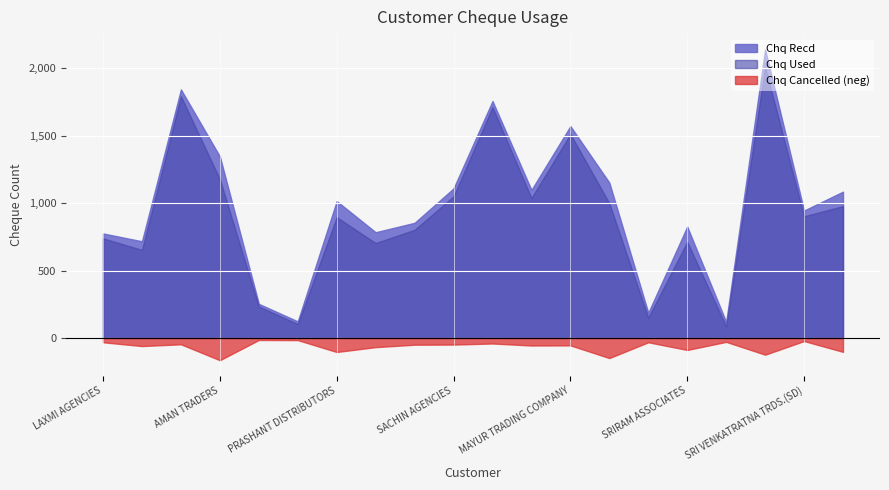

Rank the series at AMAN TRADERS from highest to lowest value.

Chq Recd, Chq Used, Chq Cancelled